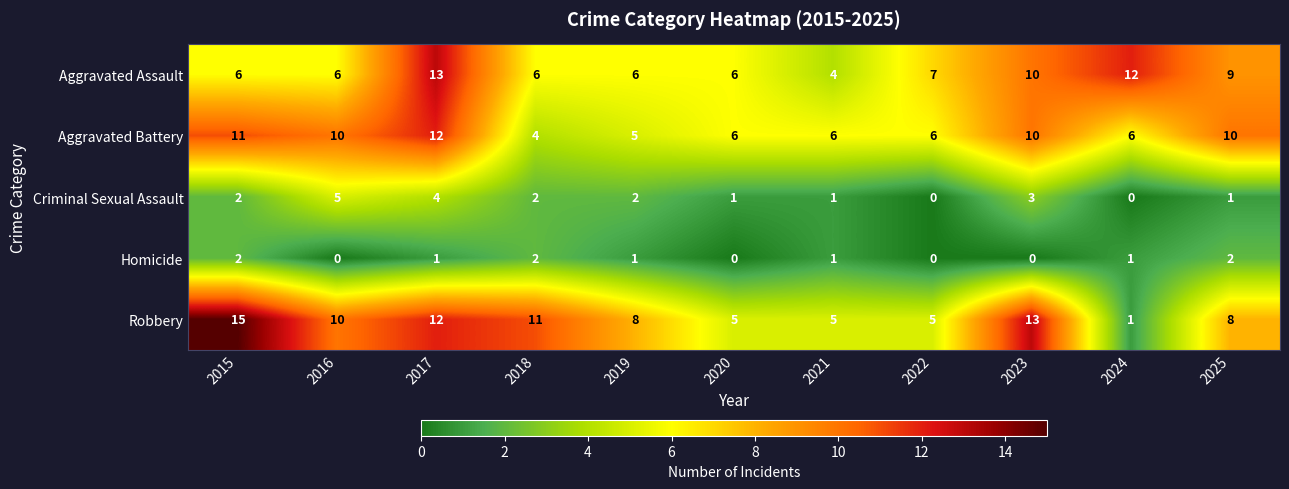

Which series has the largest total across all categories?

Robbery